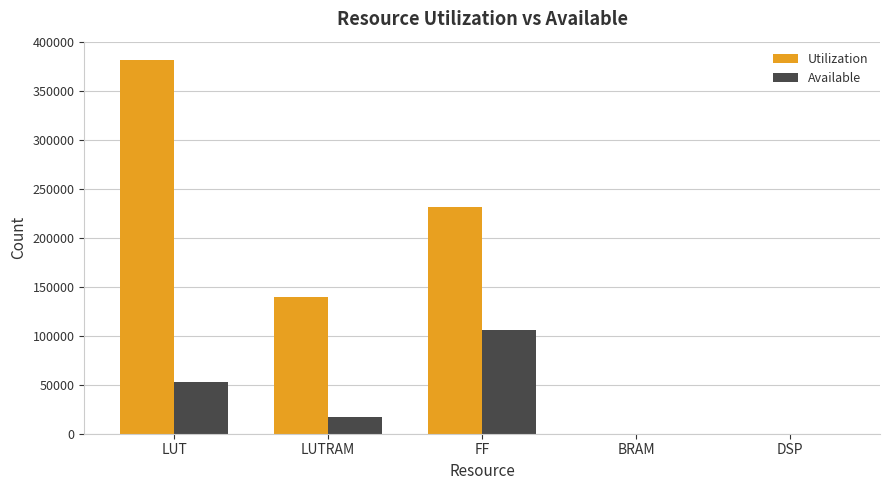

Which series changed the most between LUTRAM and FF?

Utilization